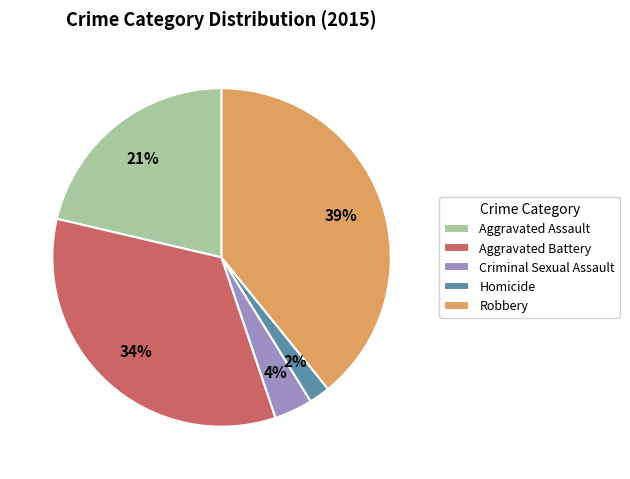

Is it true that Robbery is 48% of the pie?

False